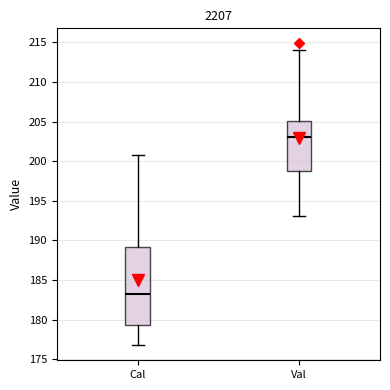

Reading left to right, transcribe this box plot: for each box, give where its median line is, the range the box spans, and where its two whiskers end, as read against the y-axis. The values are not printed on the chart, so give them approximately, as read against the axis.

Cal: median 183.0, box 179.5 to 189.0, whiskers 177.0 to 201.0
Val: median 203.0, box 198.5 to 205.0, whiskers 193.0 to 214.0